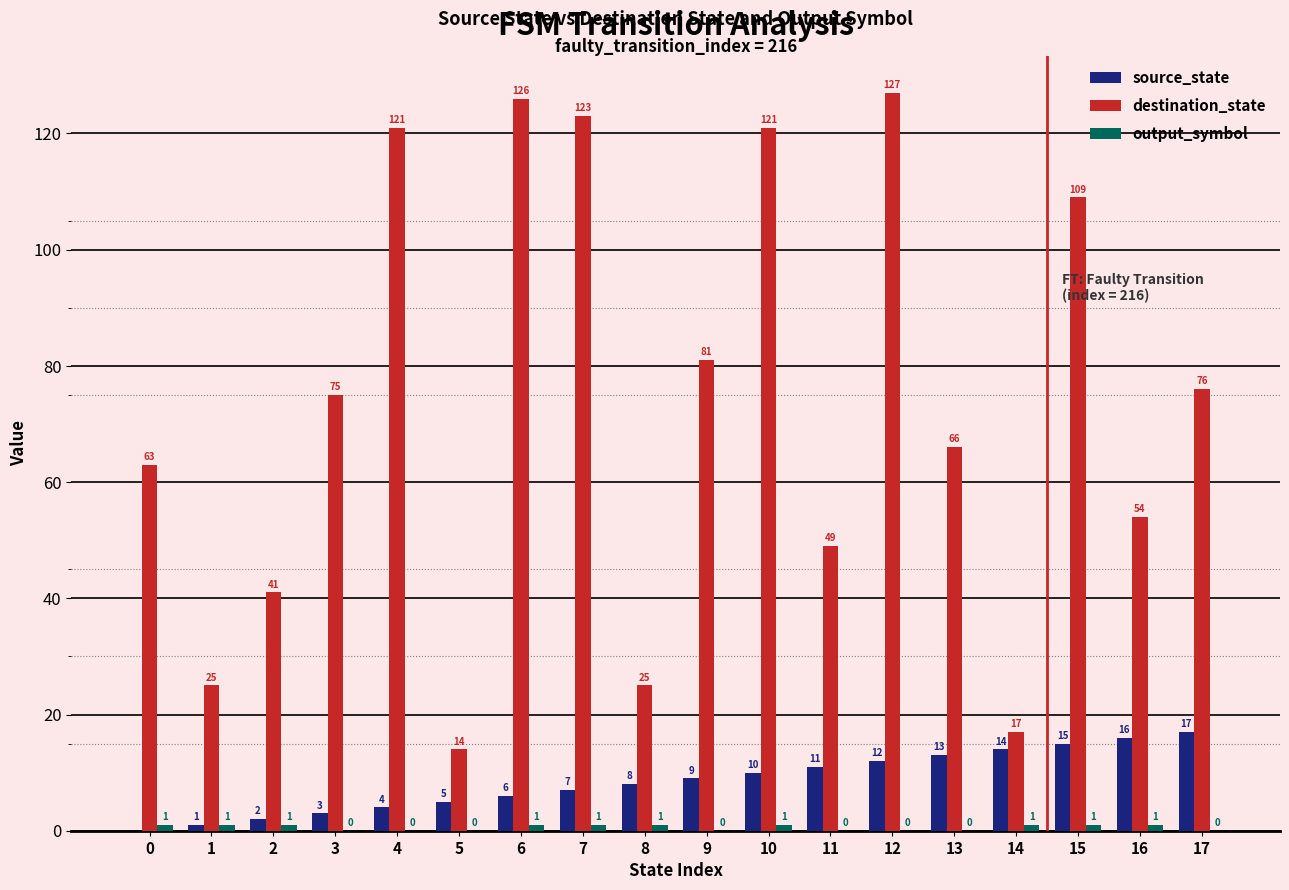

At which category does the chart reach its peak across all series?

12